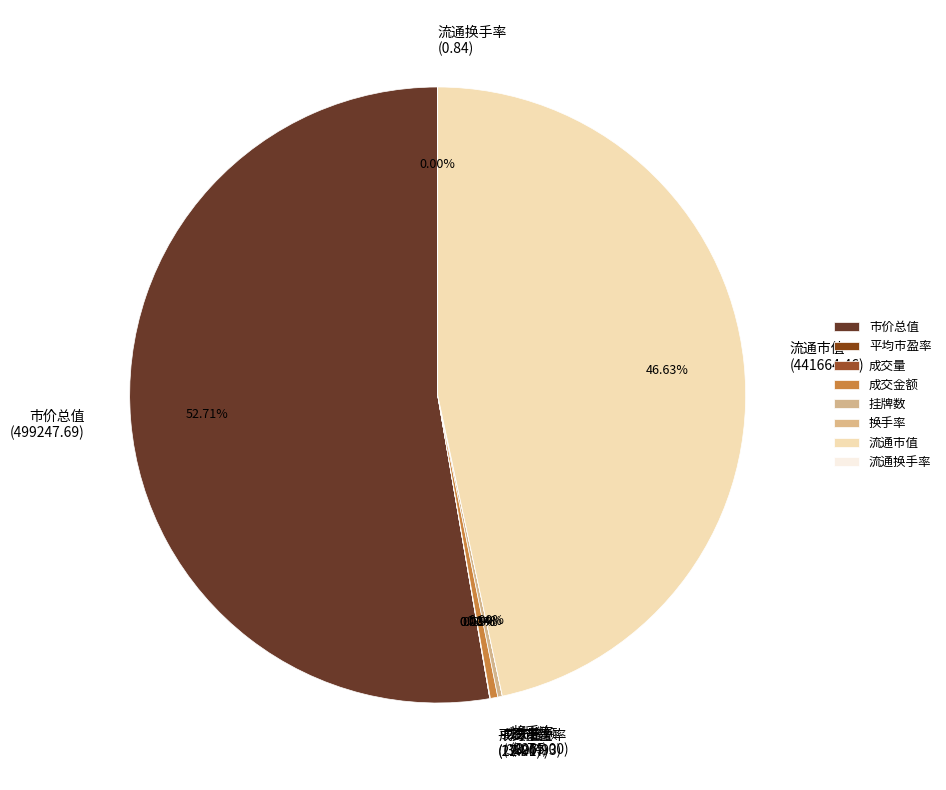

Which slice represents more than half of the pie?

市价总值